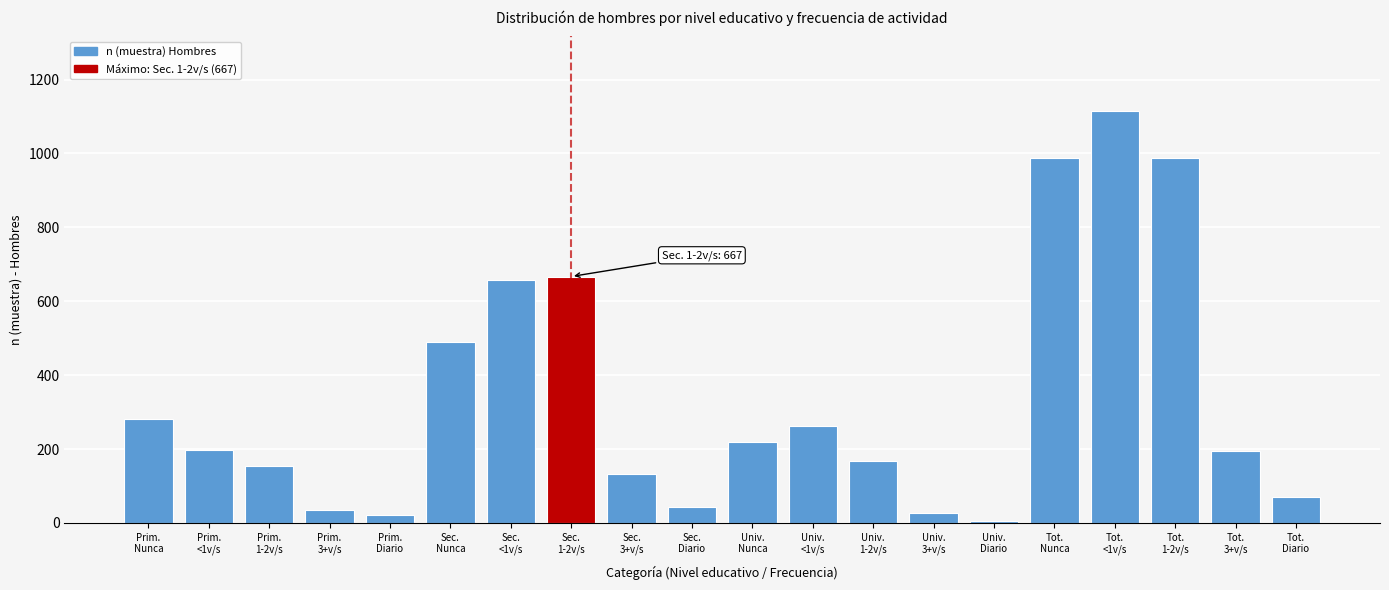

What is the greatest value displayed?

1116